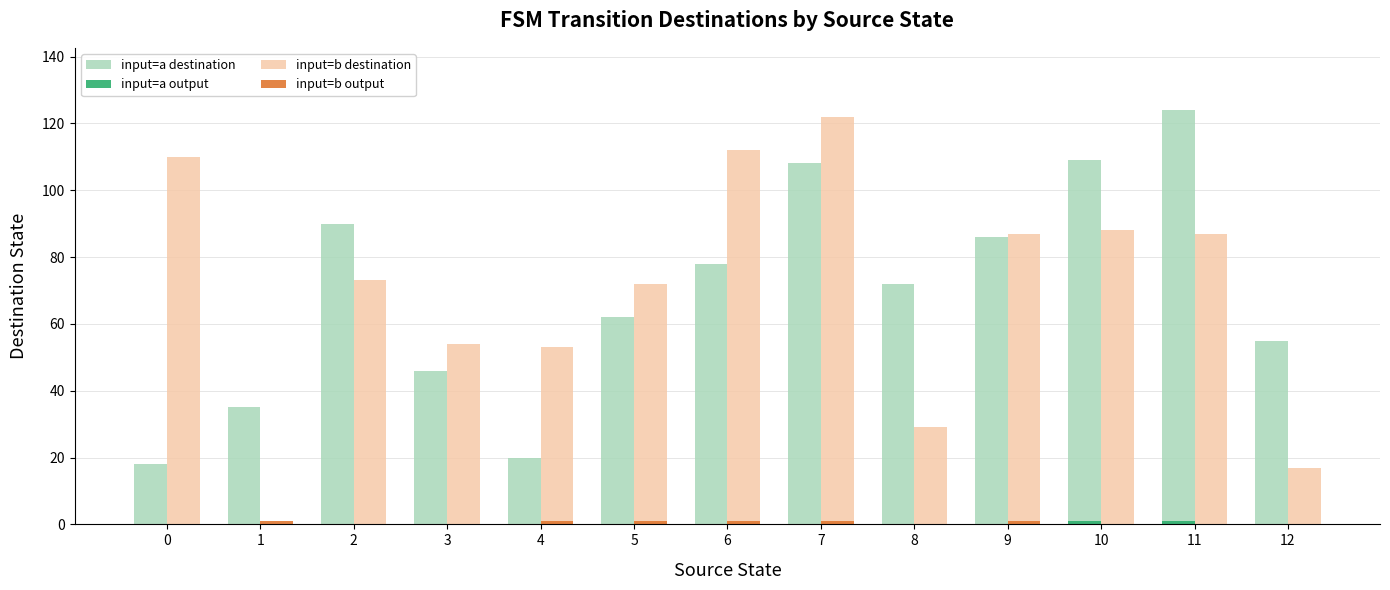

Which category has the highest value in the input=a destination series?

11